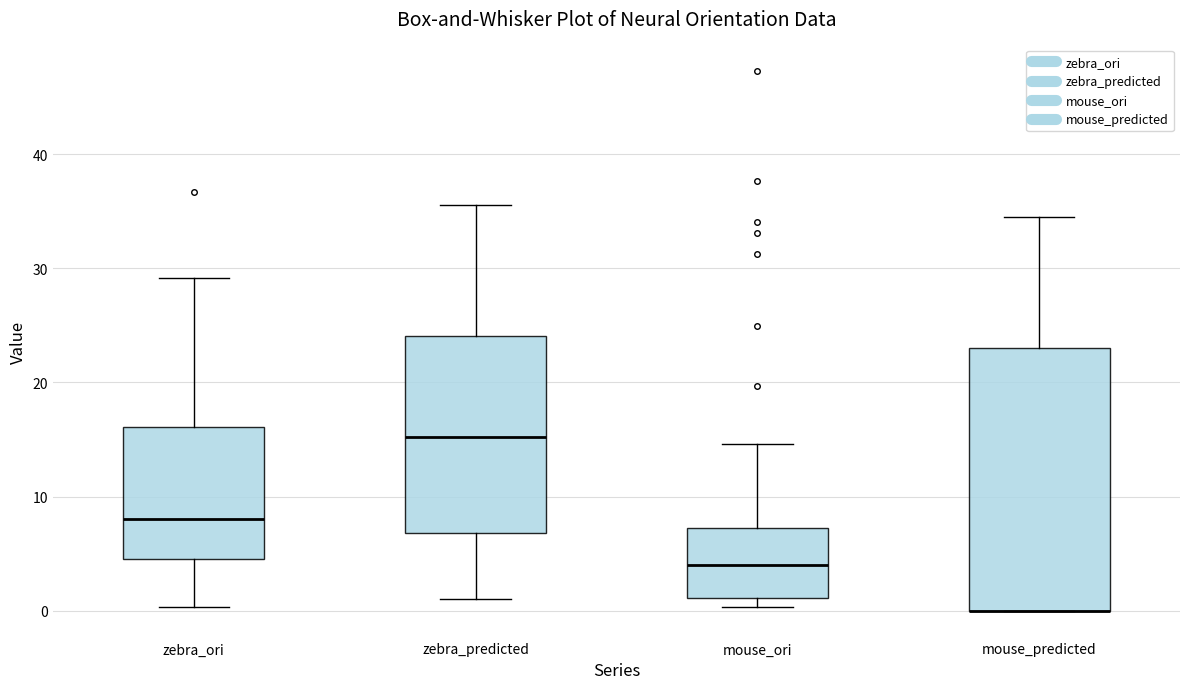

Reading left to right, read every box against the y-axis: the position of its median line, the range the box covers, and the ends of its whiskers. The values are not printed on the chart, so give them approximately, as read against the axis.

zebra_ori: median 8, box 5 to 16, whiskers 0 to 29
zebra_predicted: median 15, box 7 to 24, whiskers 1 to 36
mouse_ori: median 4, box 1 to 7, whiskers 0 to 15
mouse_predicted: median 0 (drawn on the box's lower edge), box 0 to 23, whiskers 0 to 35